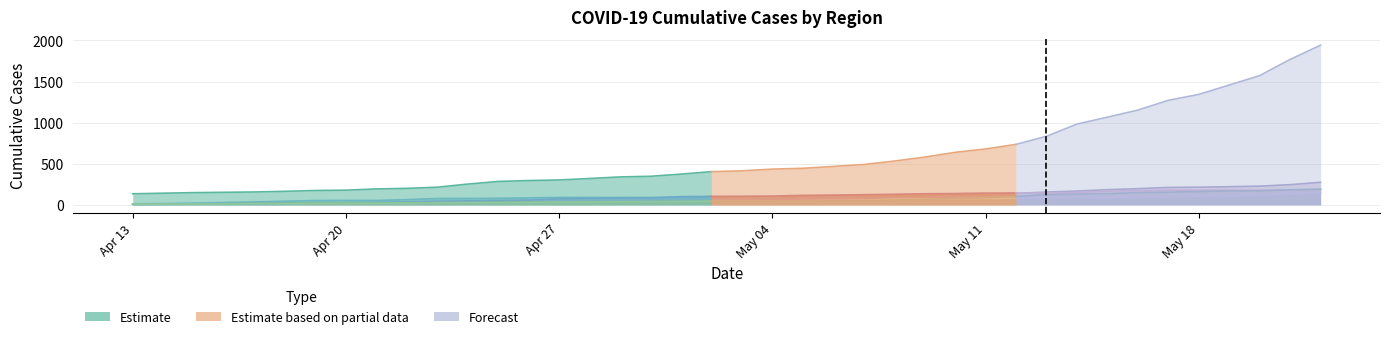

Is it true that Region 5 equals 40 at 2020-05-10?

False